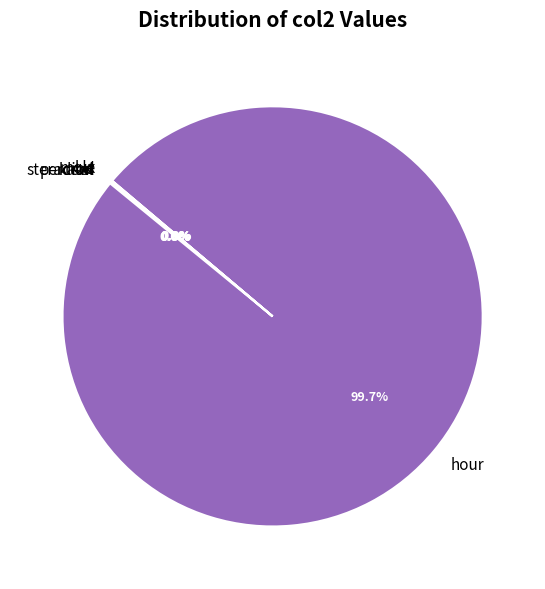

Which slice is the largest?

hour